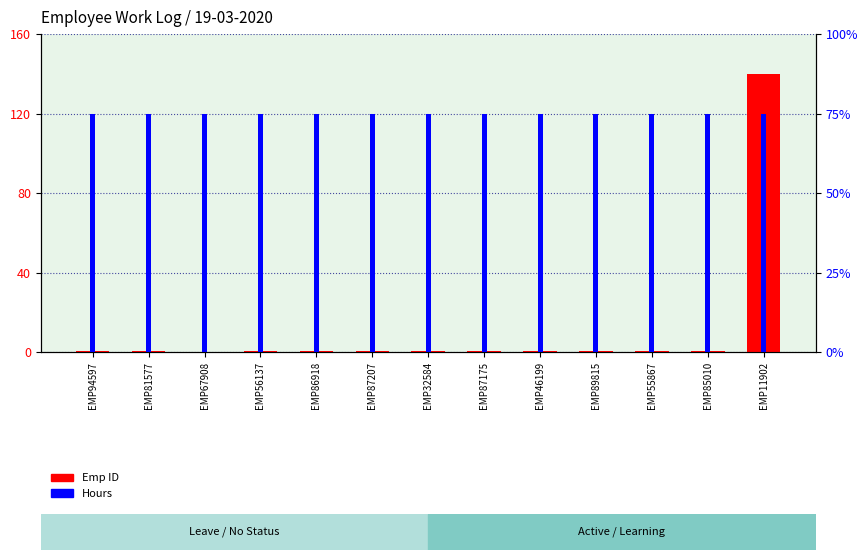

Is the value of Emp ID at EMP94597 greater than the value of Hours at EMP85010?

No